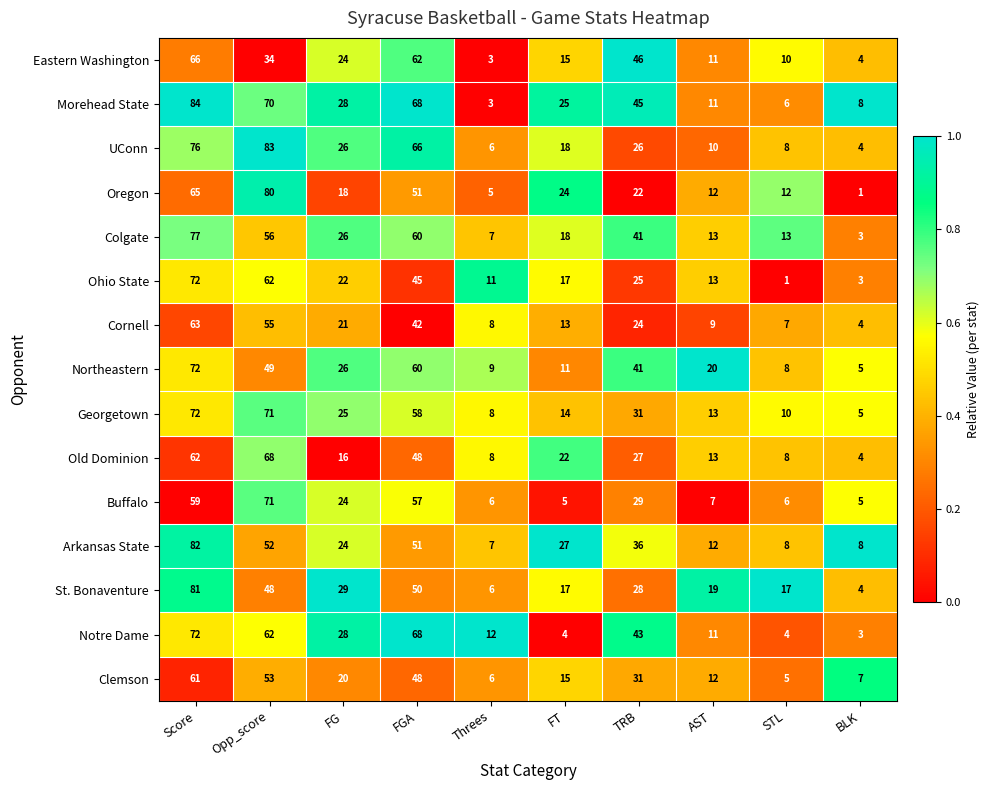

What is the average value of the Oregon series?

29